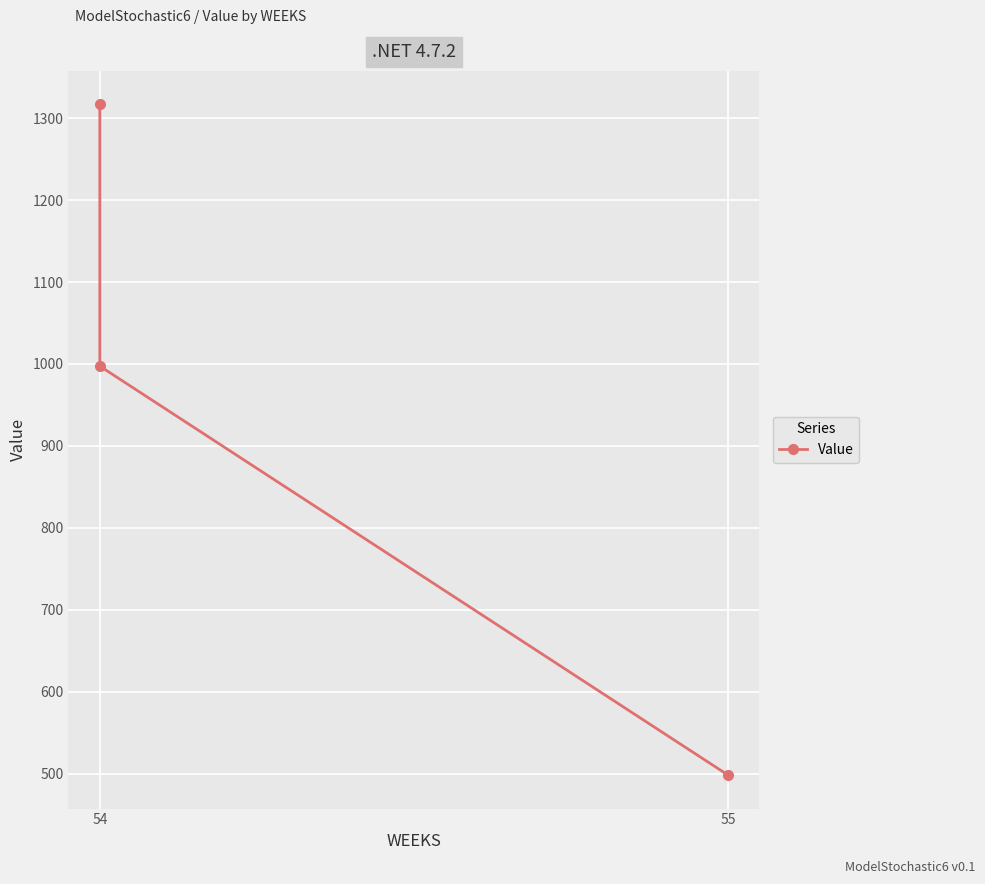

Which label corresponds to the smallest value in the chart?

55